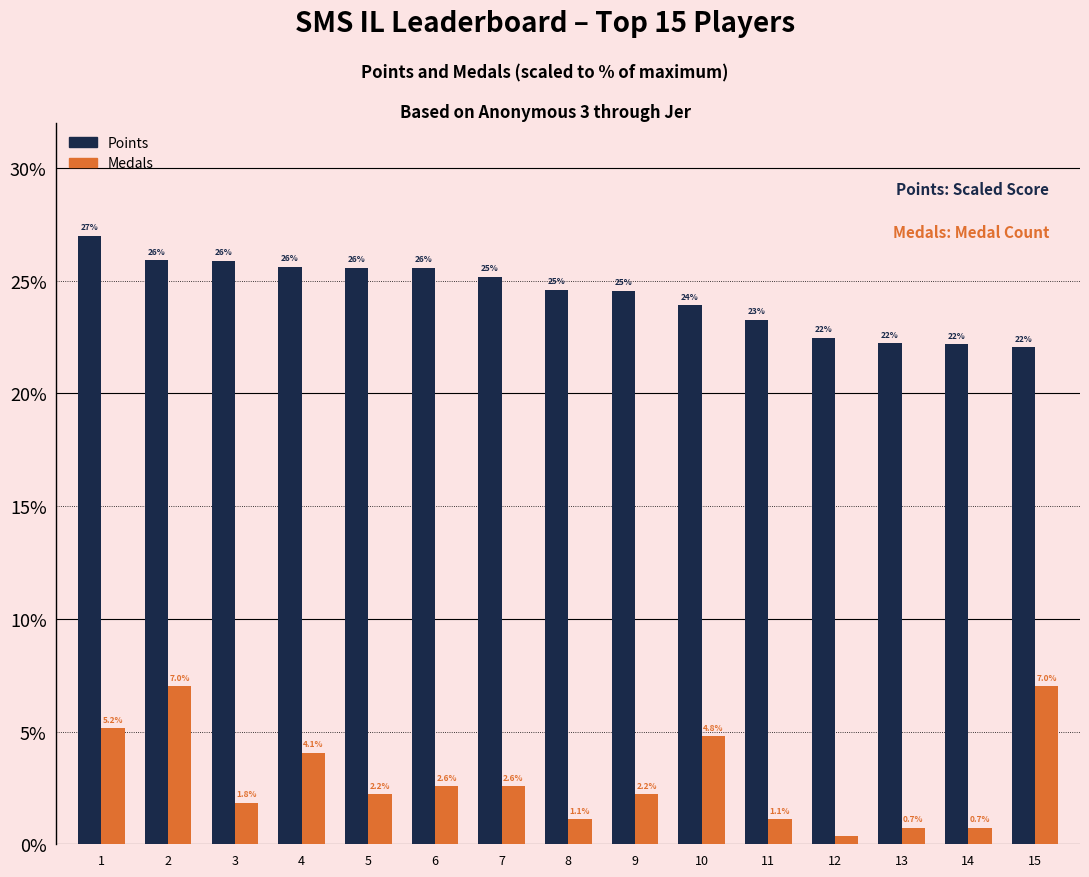

What is the sum of the Points values at 12 and 7?

47.6